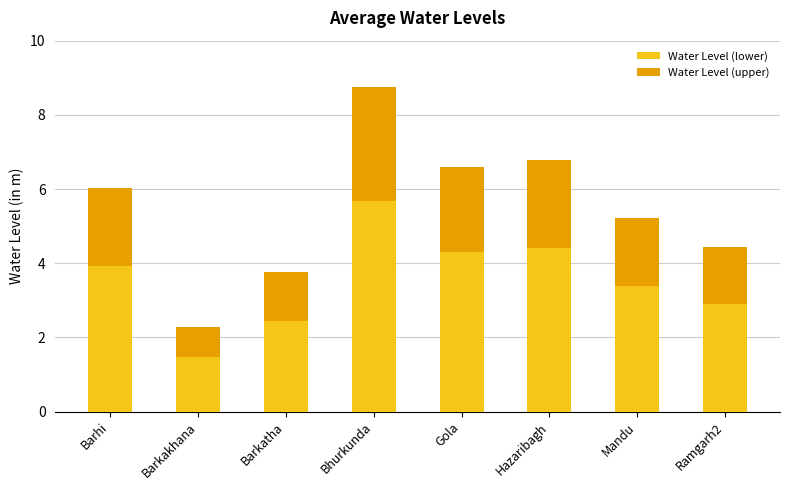

At which category is the sum across all series the highest?

Bhurkunda